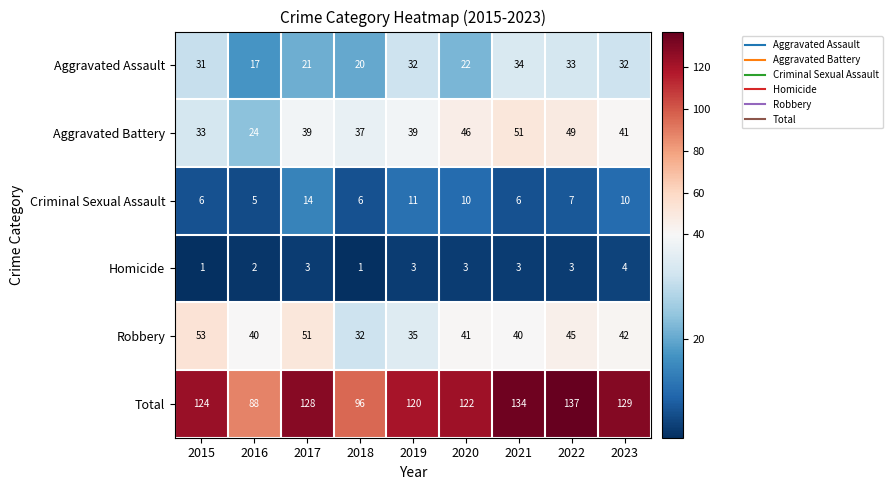

The value of Homicide at 2017 is 3. True or false?

True